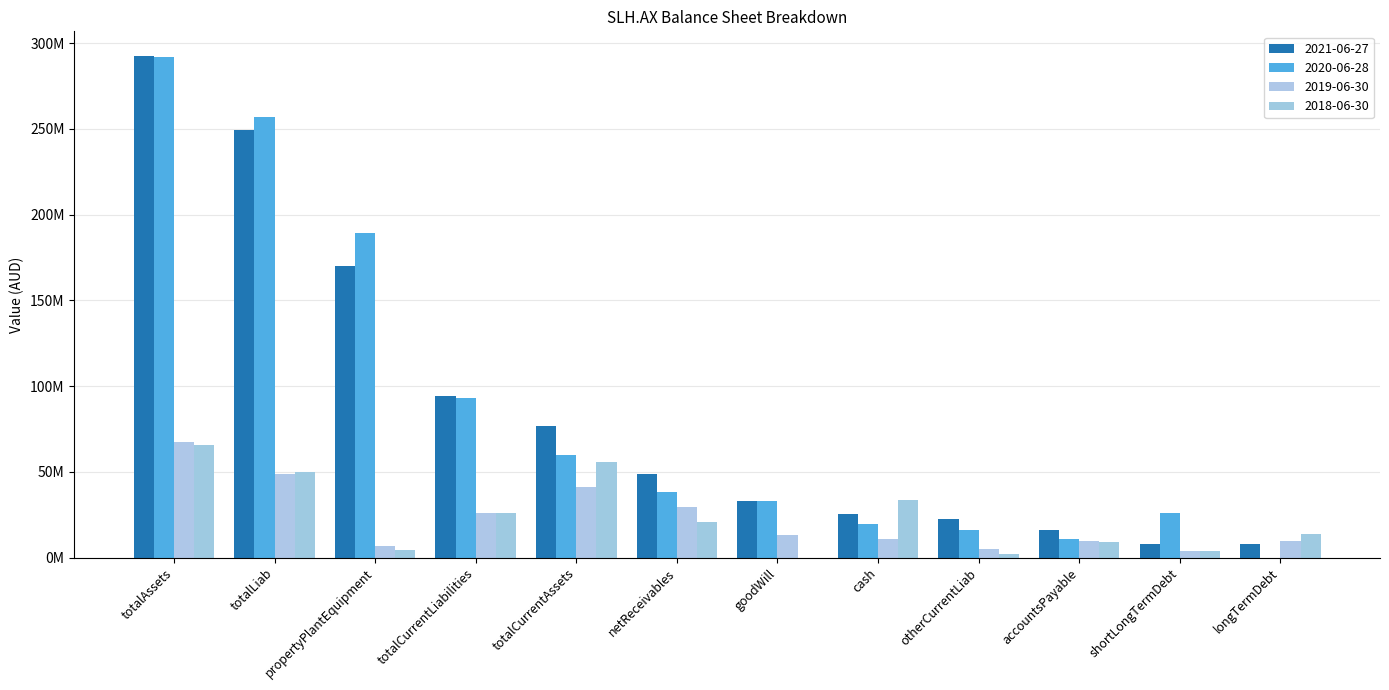

What is the greatest value displayed?

292302000